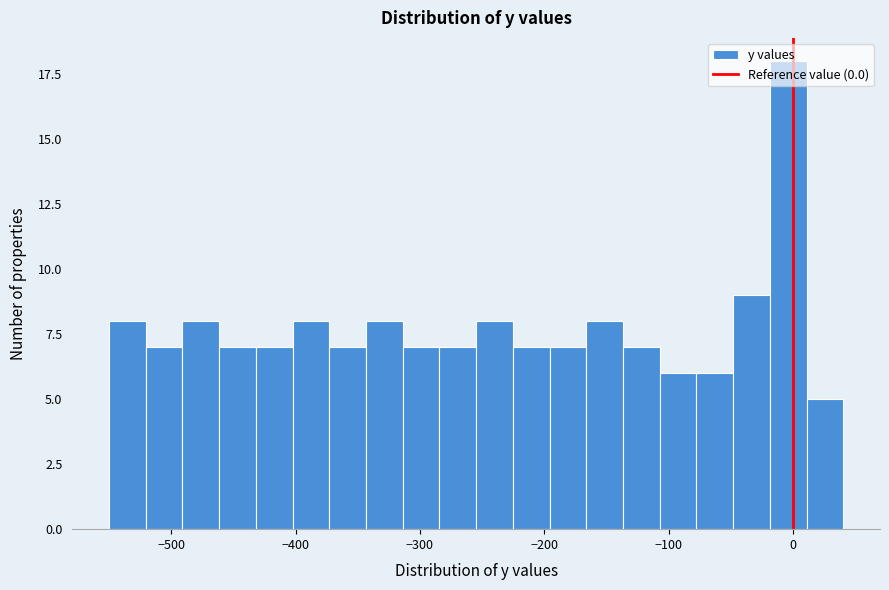

Around what value on the x-axis is the tallest bar? Give the approximate position of its centre, as read against the axis.

0